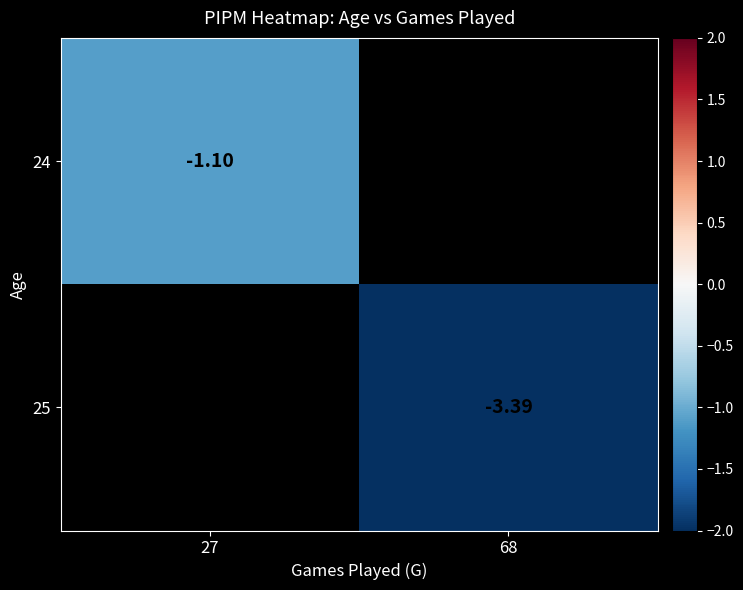

Is the value of 24 at 27 greater than the value of 25 at 68?

Yes